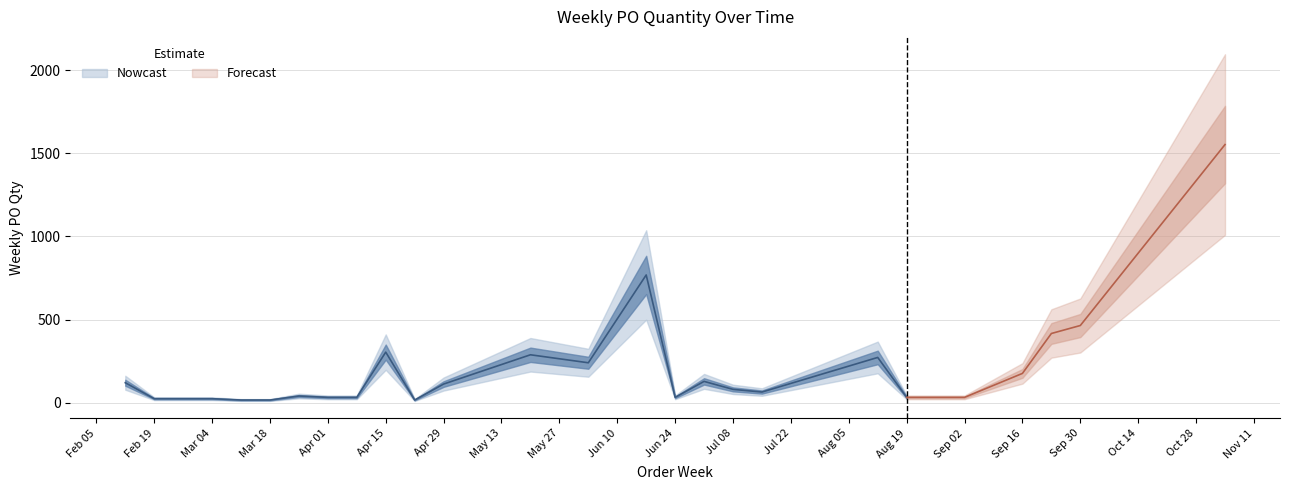

What value does the data have at 2024-04-15, to the nearest 50?

300